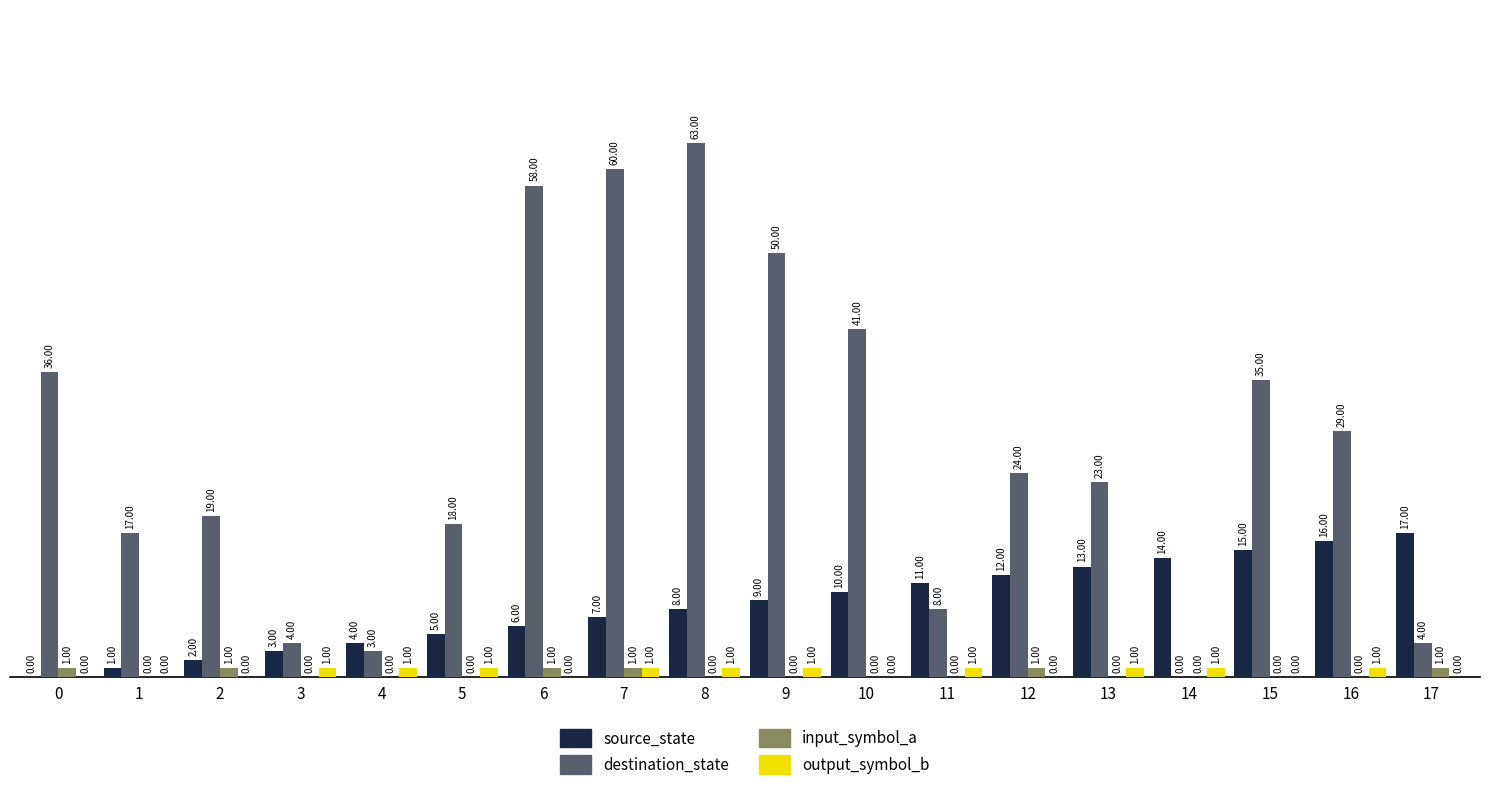

Which series has the largest total across all categories?

destination_state